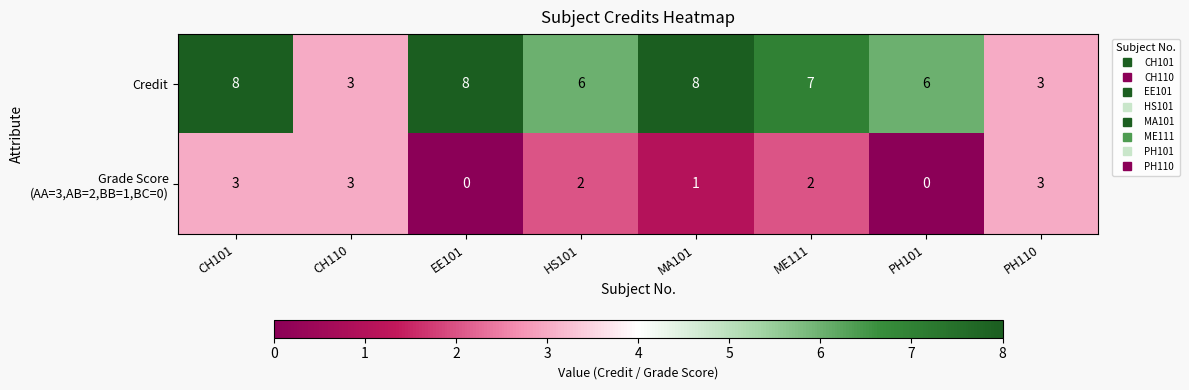

Read the Credit value at HS101.

6